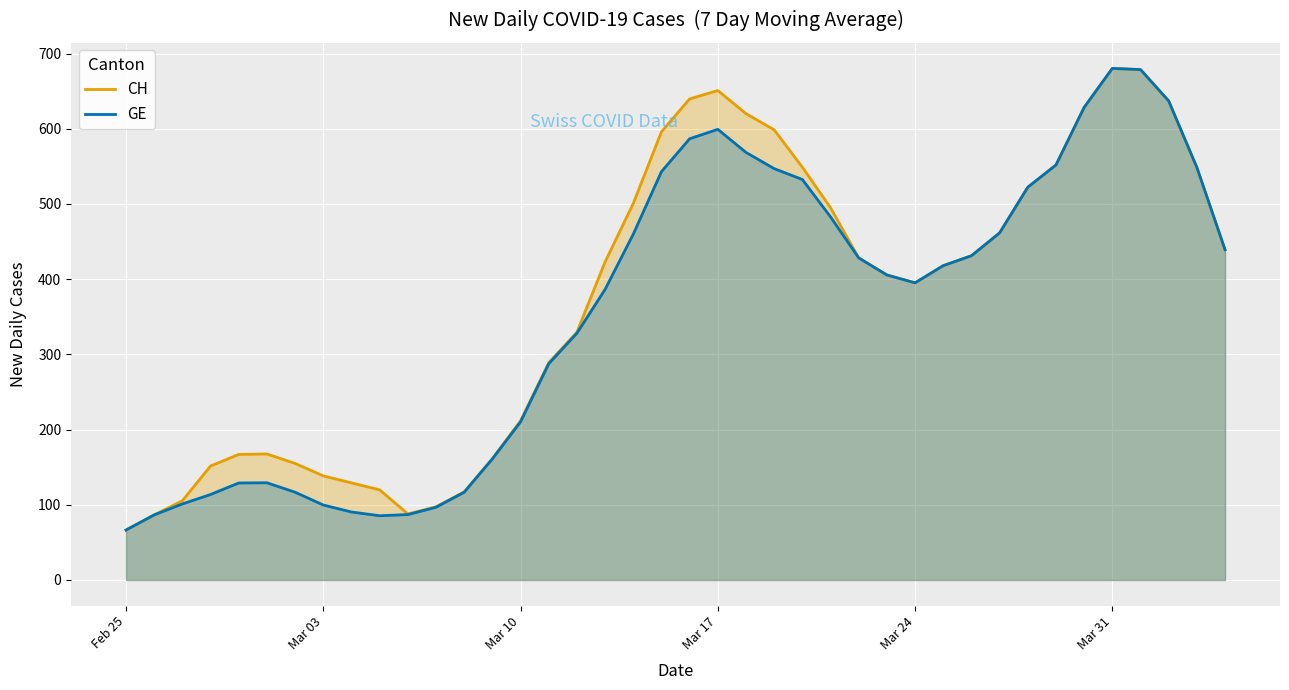

At which label is CH closest to 373?

Mar 24